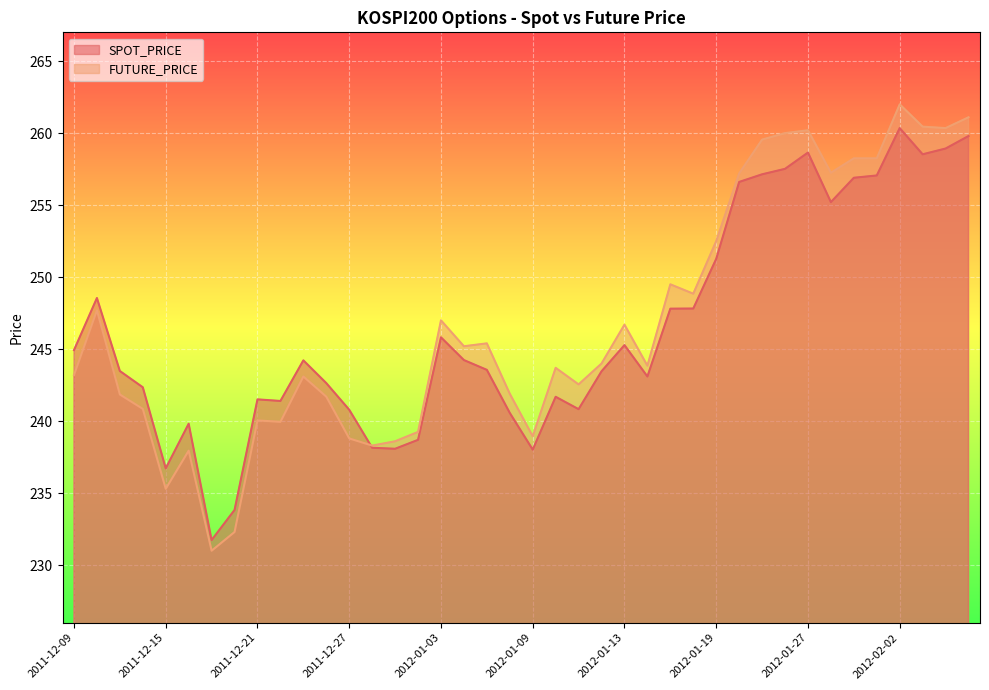

What is the total value across all series at 2012-01-02?

477.9